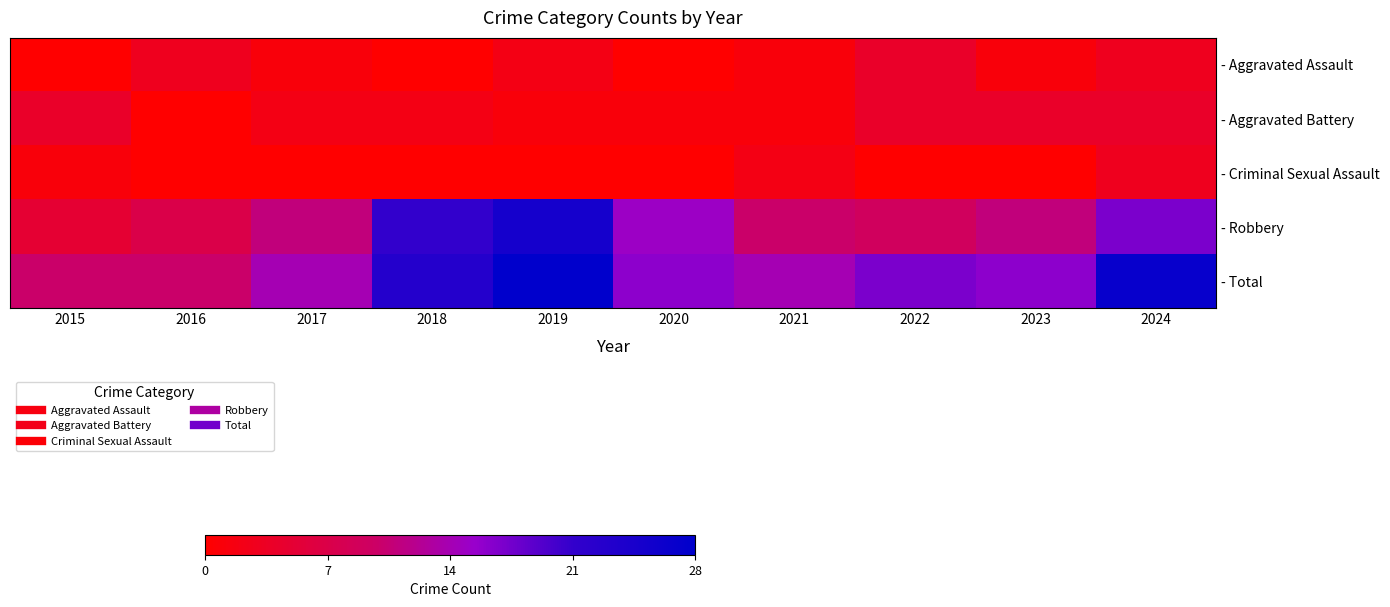

Rank the series at 2017 from highest to lowest value.

- Total, - Robbery, - Aggravated Battery, - Aggravated Assault, - Criminal Sexual Assault